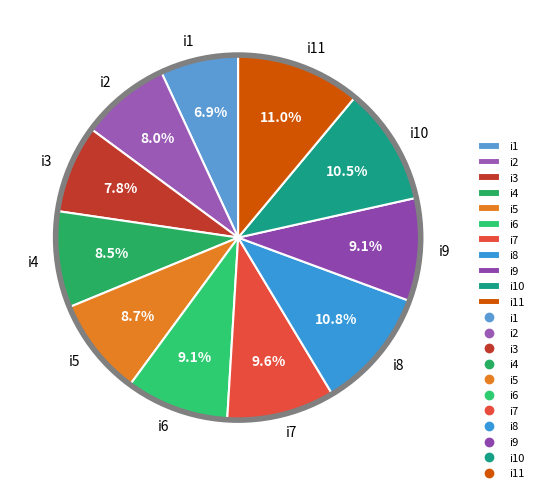

Which category has the smallest portion of the pie?

i1